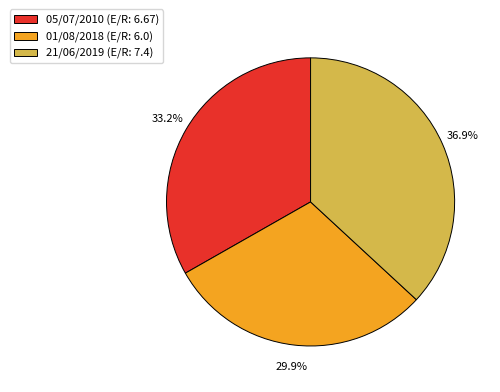

Do 05/07/2010 and 01/08/2018 together represent more than half of the pie?

Yes